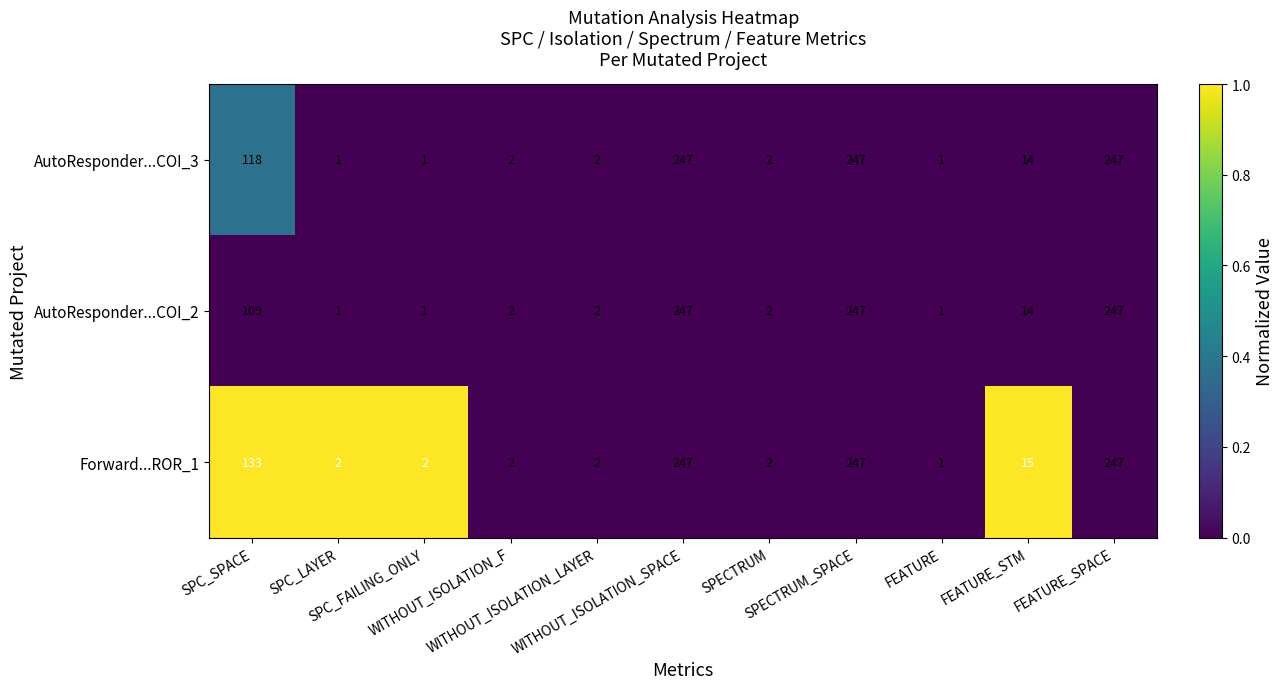

At how many categories does at least one series exceed 107?

4